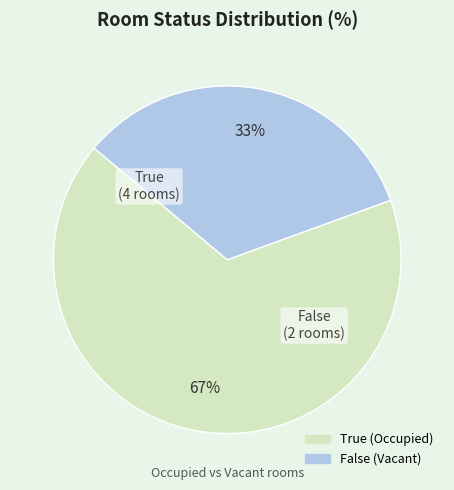

What is the ratio of the value at False to the value at True?

0.5